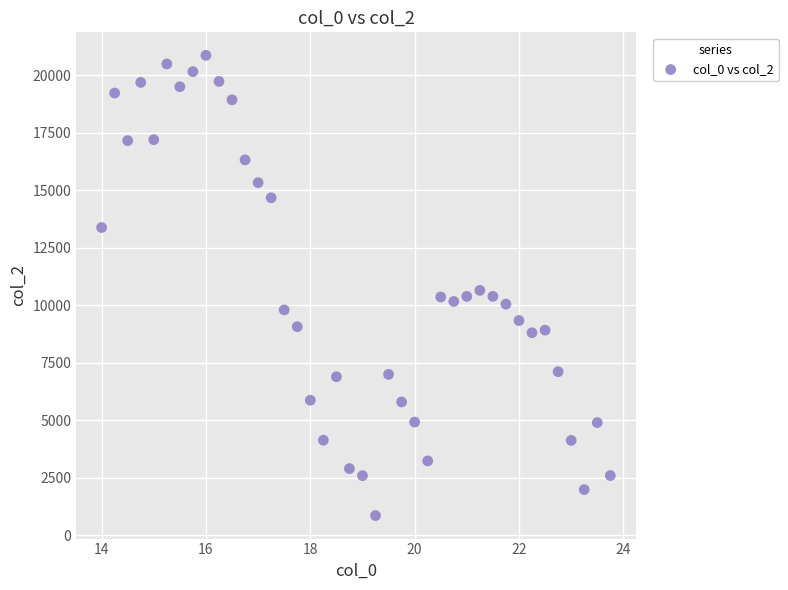

What is the range of X values (max minus min)?

9.8